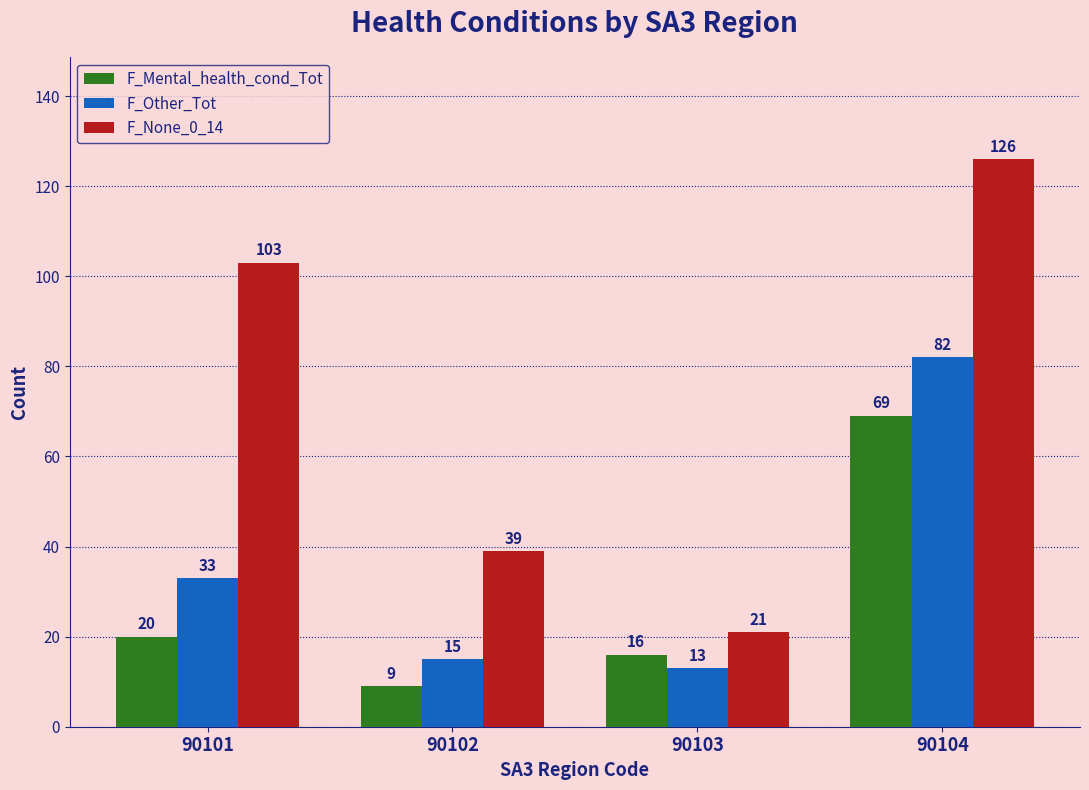

What is the greatest value displayed?

126